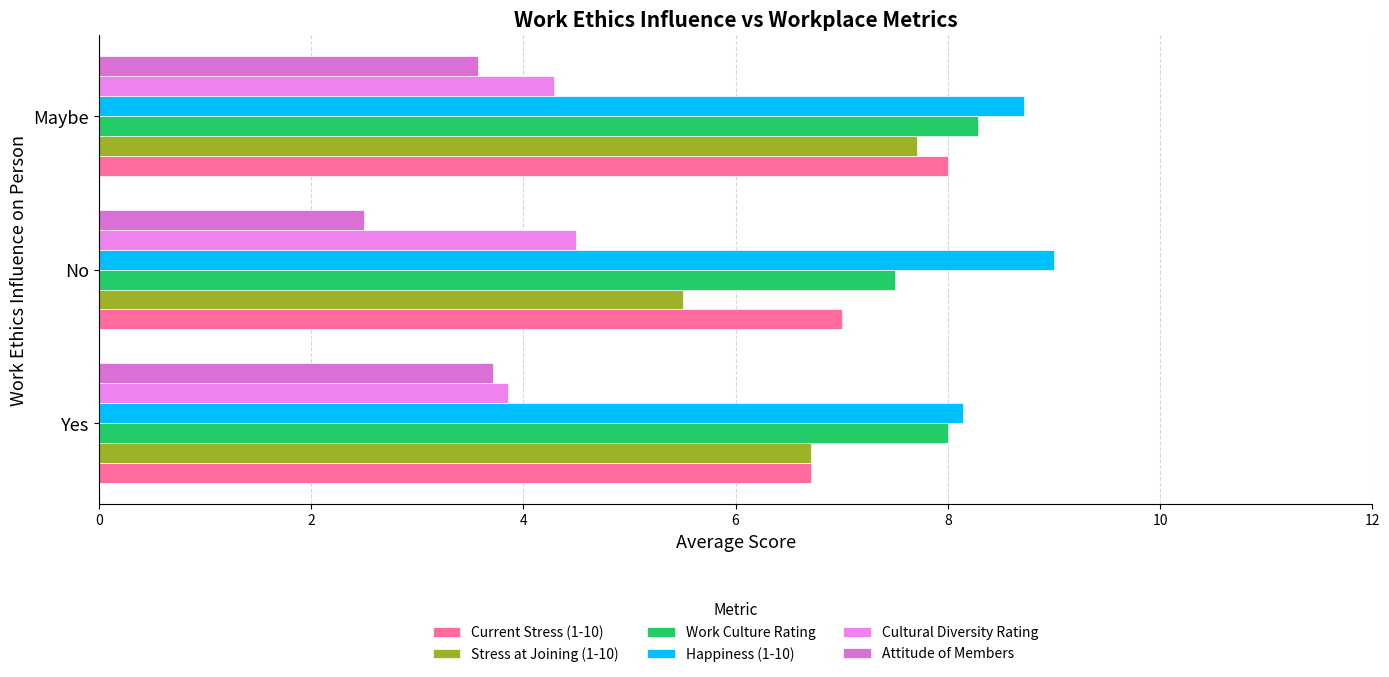

What is the minimum value for Work Culture Rating?

7.5